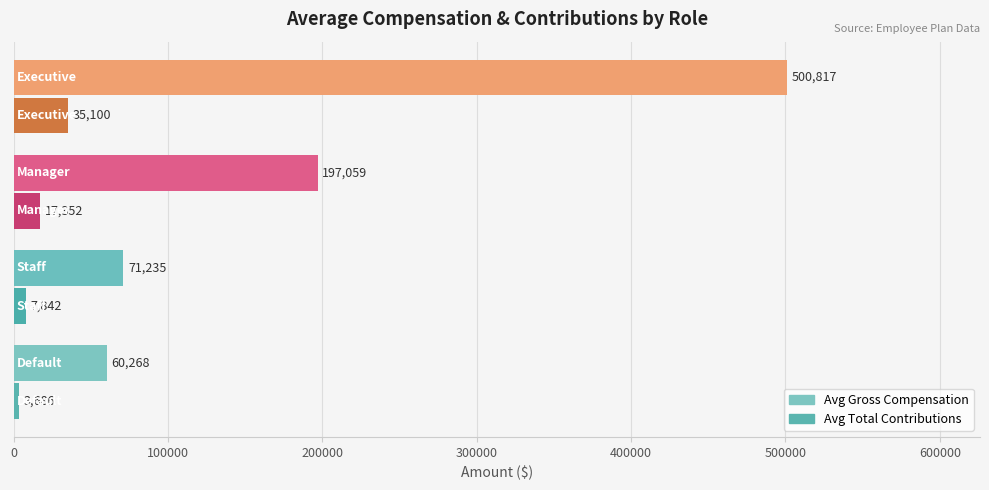

Which series has the largest total across all categories?

Avg Gross Compensation